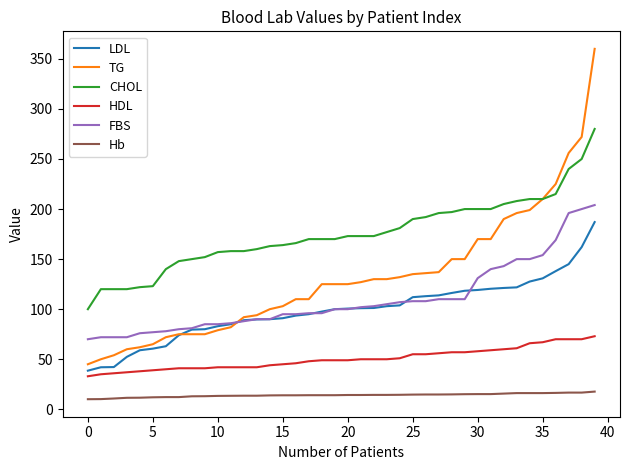

List the series in order of their peak value, highest first.

TG, CHOL, FBS, LDL, HDL, Hb